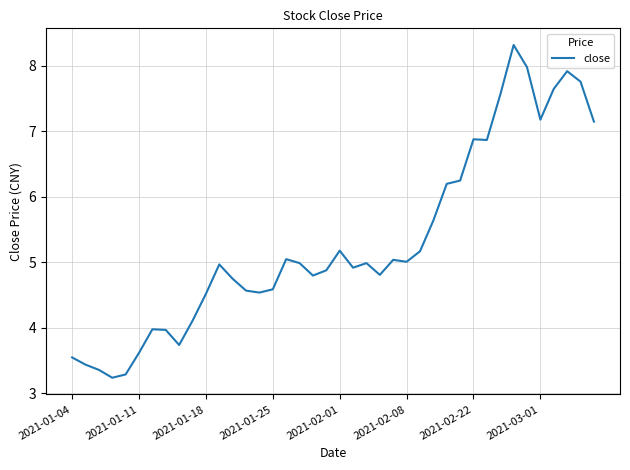

What is the minimum value shown in the chart?

3.2